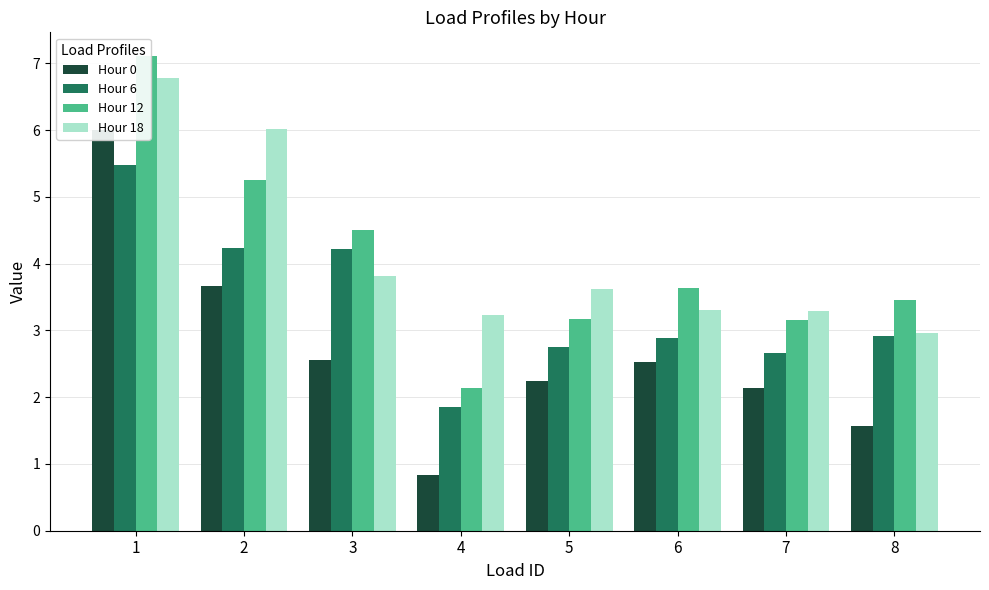

What is the average value of the Hour 0 series?

2.7